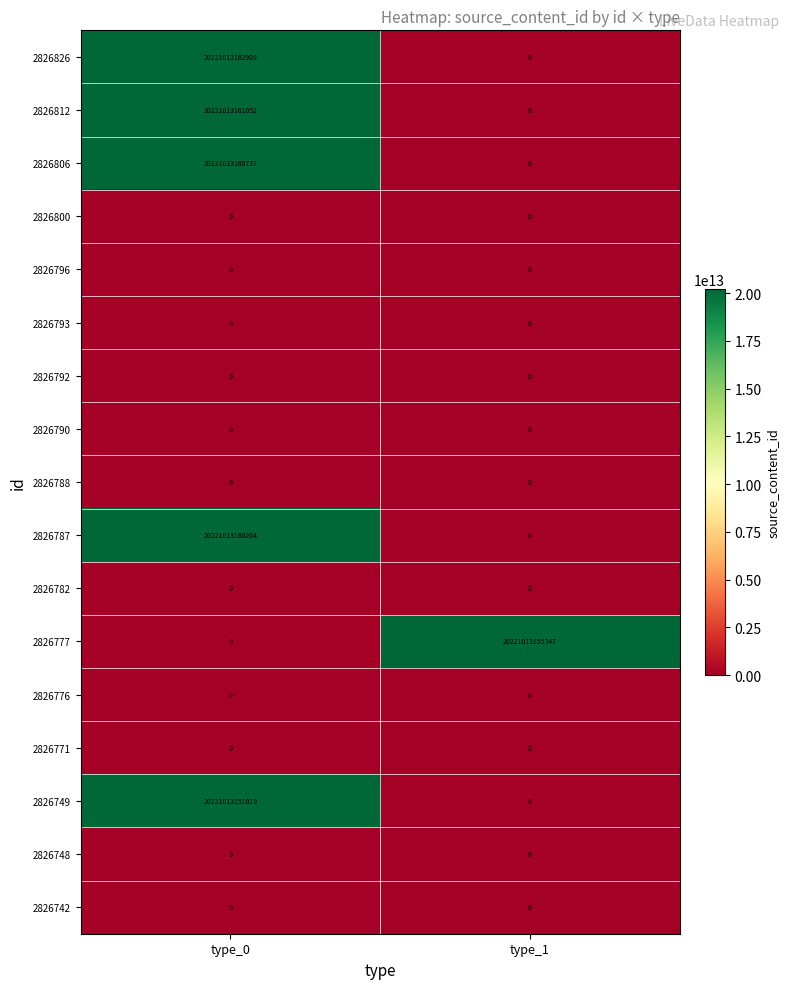

Is it true that 2826782 equals 0 at type_1?

True